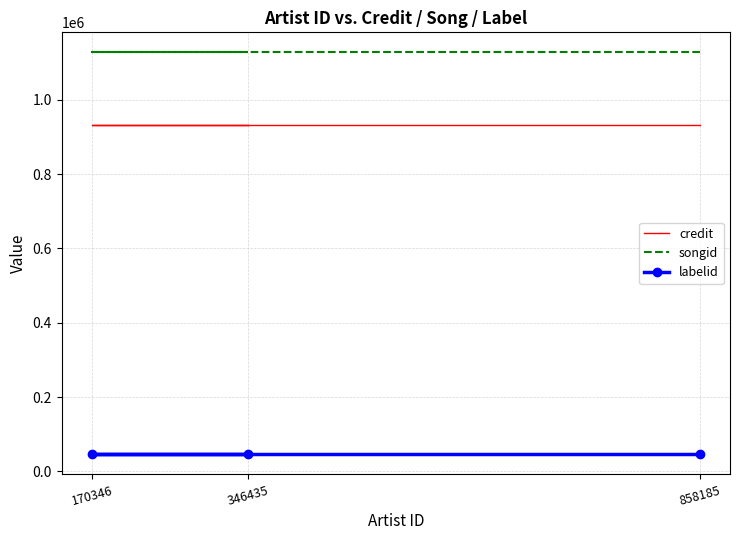

The value of labelid at 346435 is 13260. True or false?

False